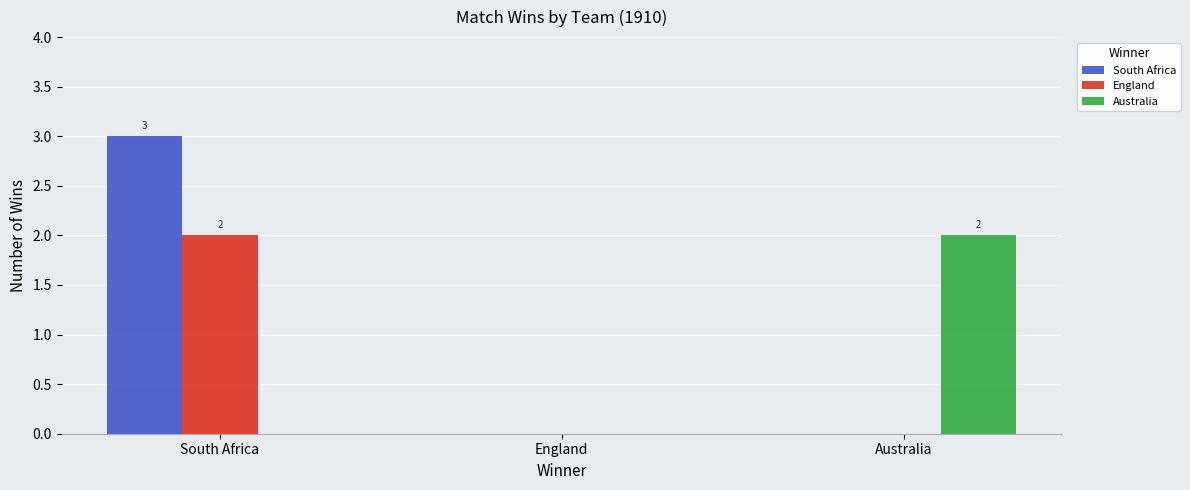

Reading left to right, list all the values displayed in this chart.

South Africa: South Africa=3	England=0	Australia=0
England: South Africa=2	England=0	Australia=0
Australia: South Africa=0	England=0	Australia=2